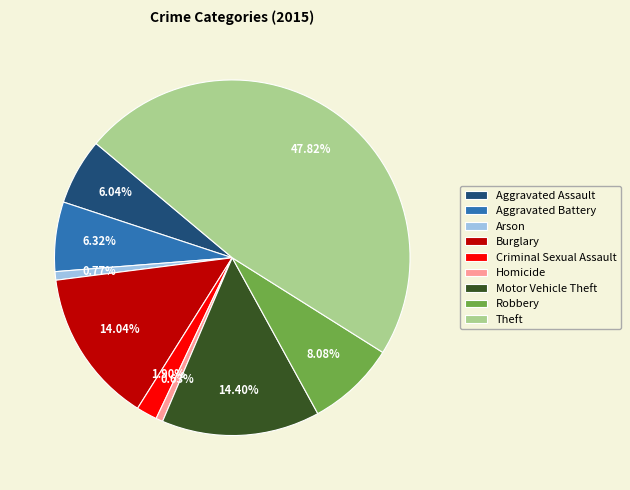

To the nearest percent, what is the difference between the largest and smallest slice percentages?

47%